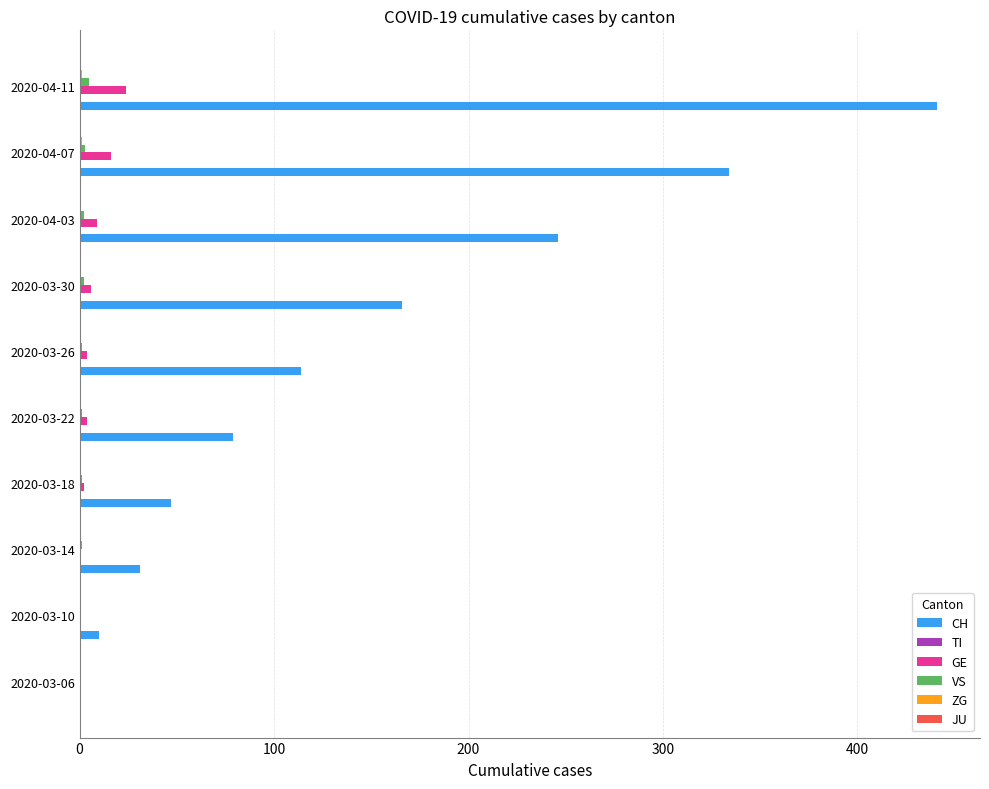

The VS series shows 1 at 2020-03-22. True or false?

True